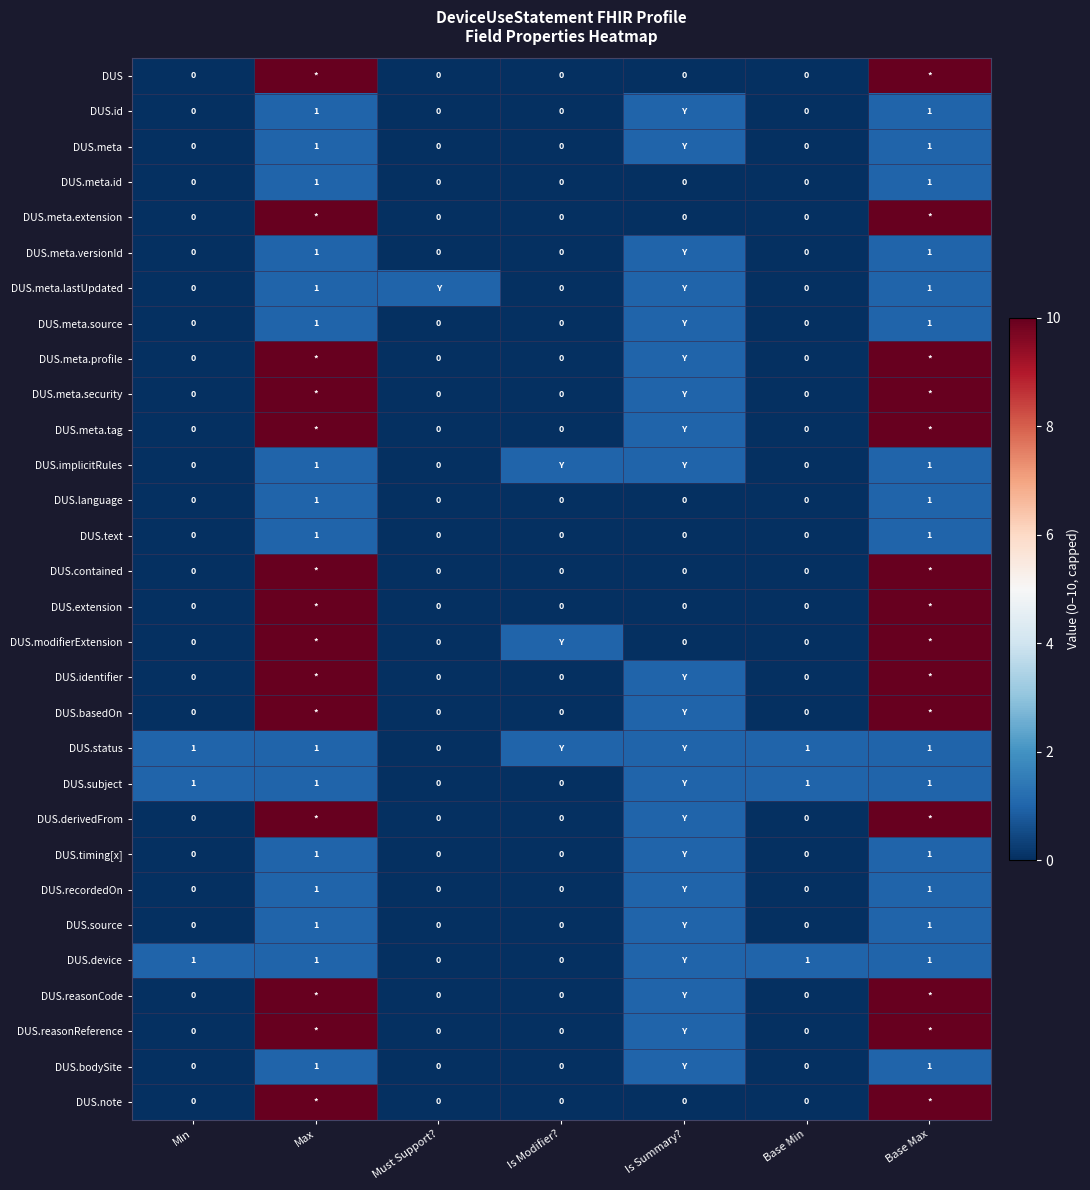

Is the value of DUS.text at Max greater than the value of DUS.meta.tag at Is Modifier??

Yes